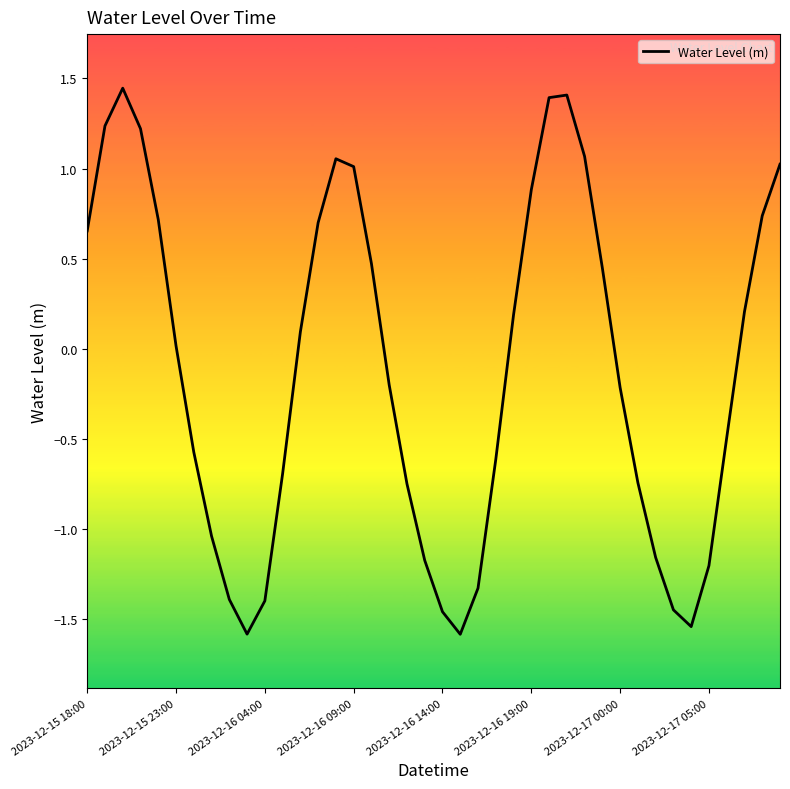

What is the minimum value shown in the chart?

-1.6